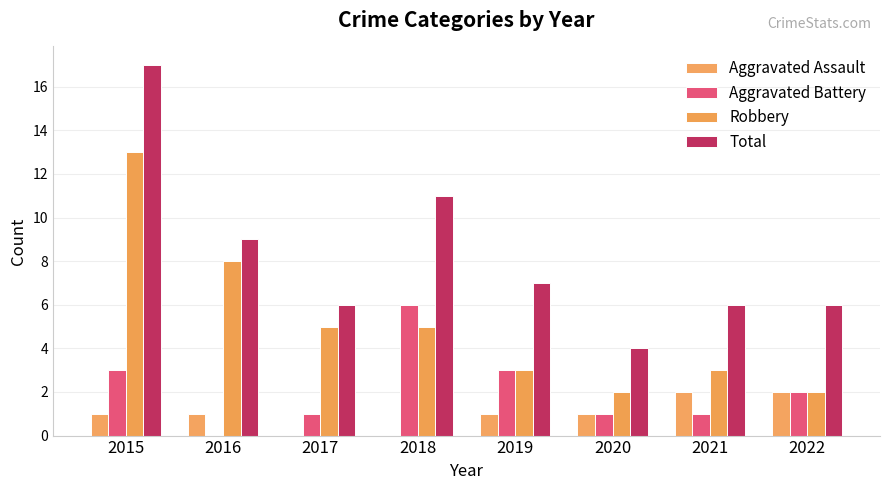

How many data points does each series have?

8